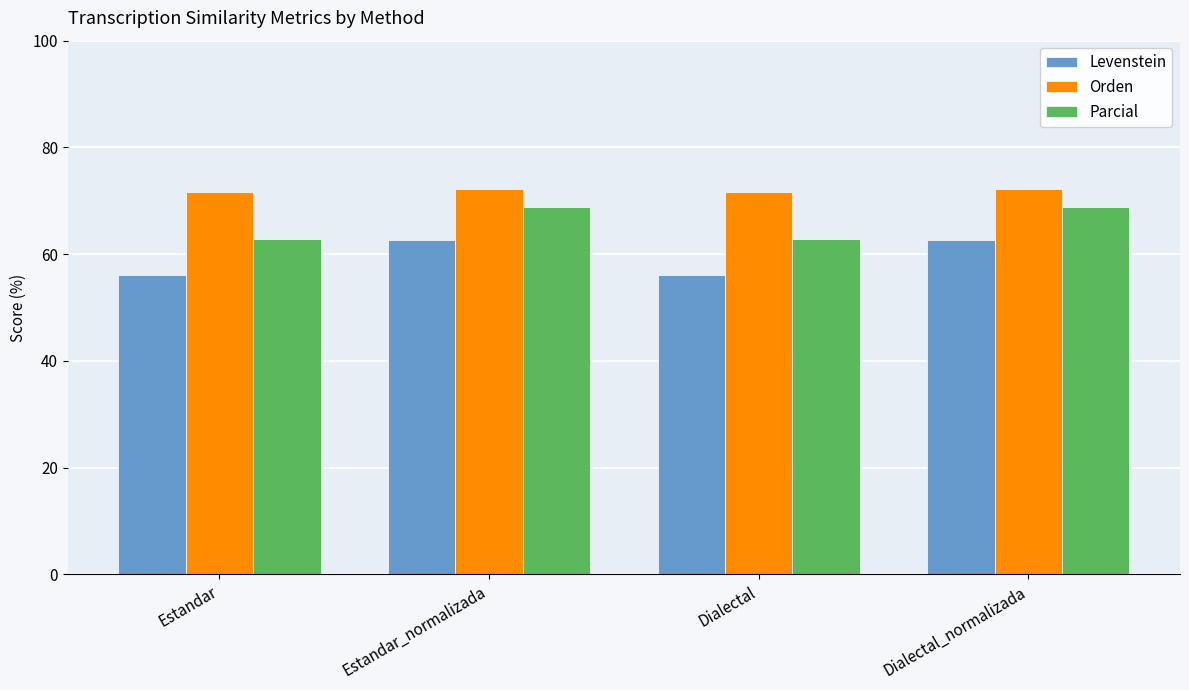

Reading left to right, what are all the values shown in this chart?

Levenstein: 56.1	62.7	56.1	62.7
Orden: 71.7	72.2	71.7	72.2
Parcial: 62.8	68.9	62.8	68.9